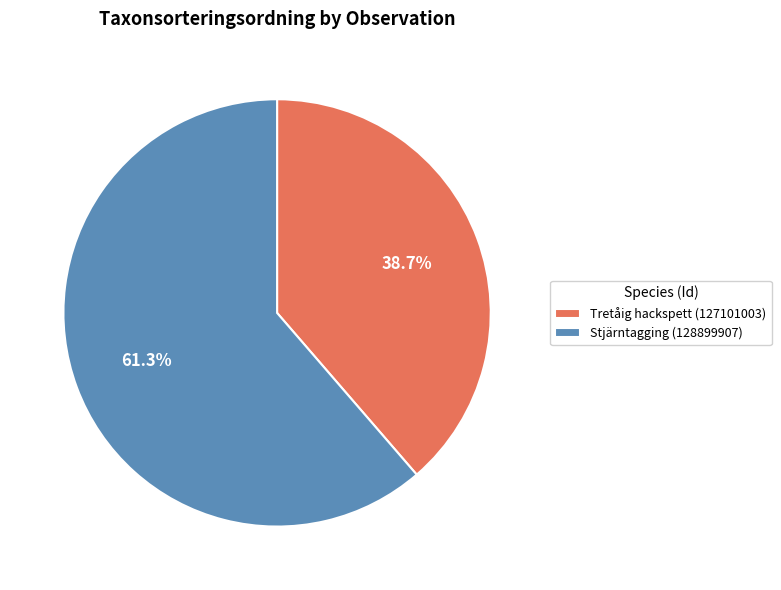

Is there a majority slice in this chart?

Yes